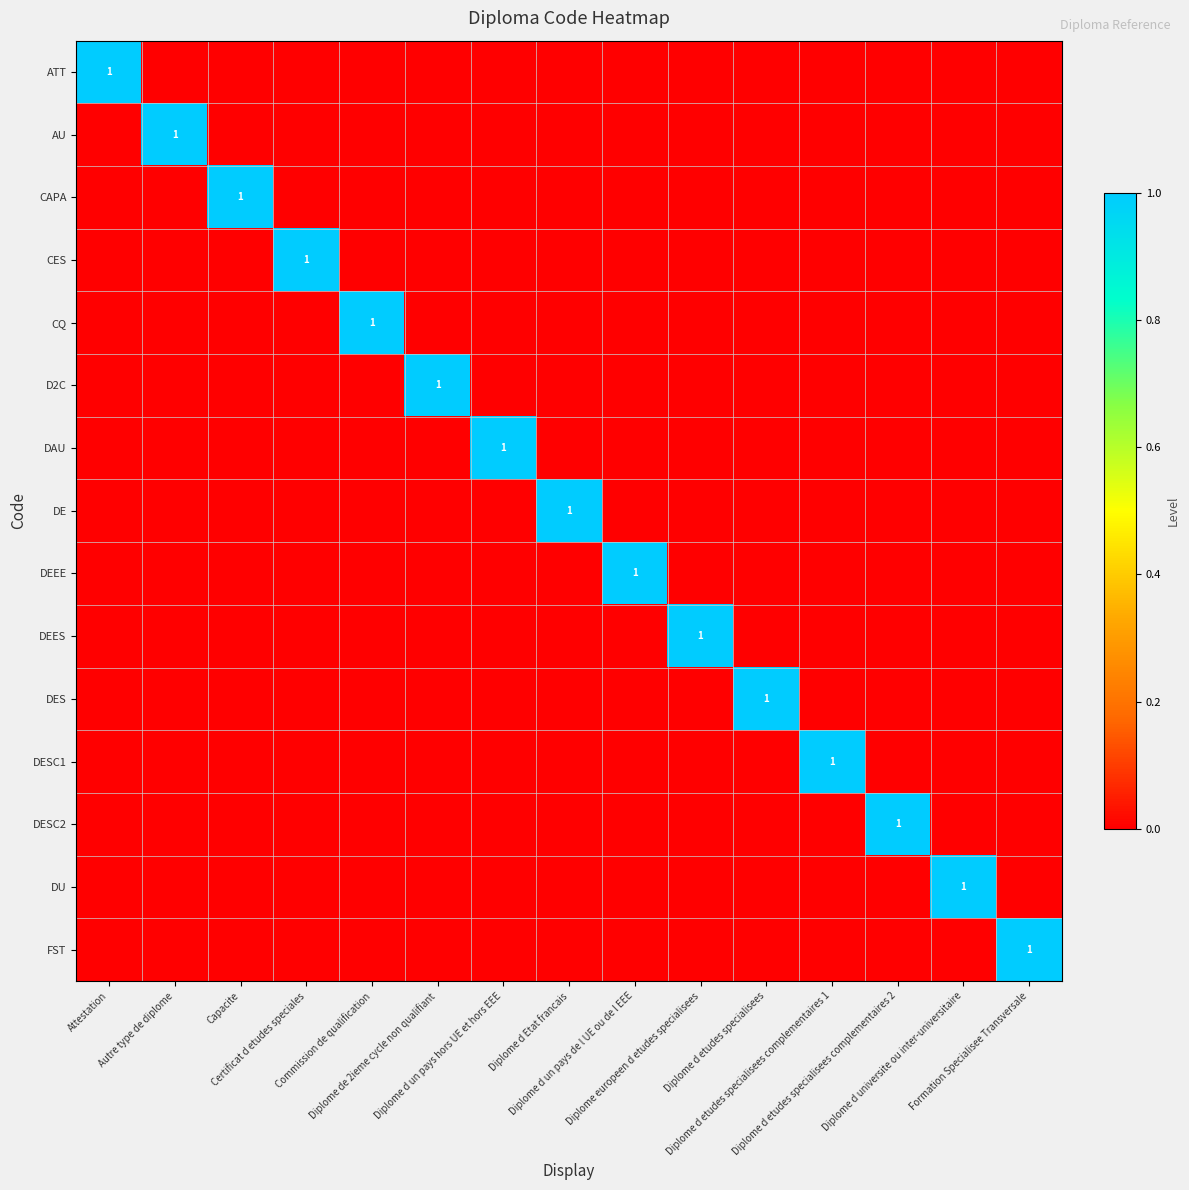

At which label is CES closest to 0?

Attestation